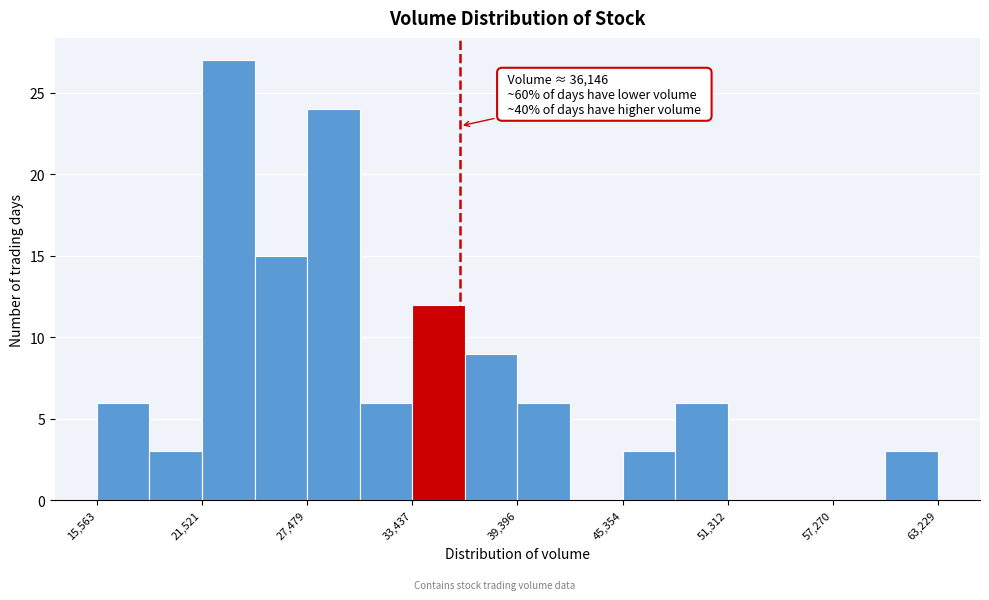

Around what value on the x-axis is the tallest bar? Give the approximate position of its centre, as read against the axis.

23000